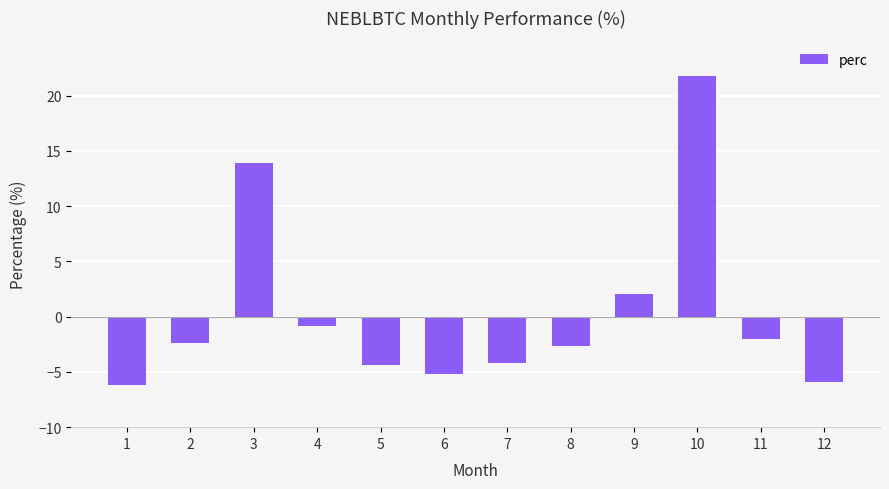

What is the smallest value displayed?

-6.2